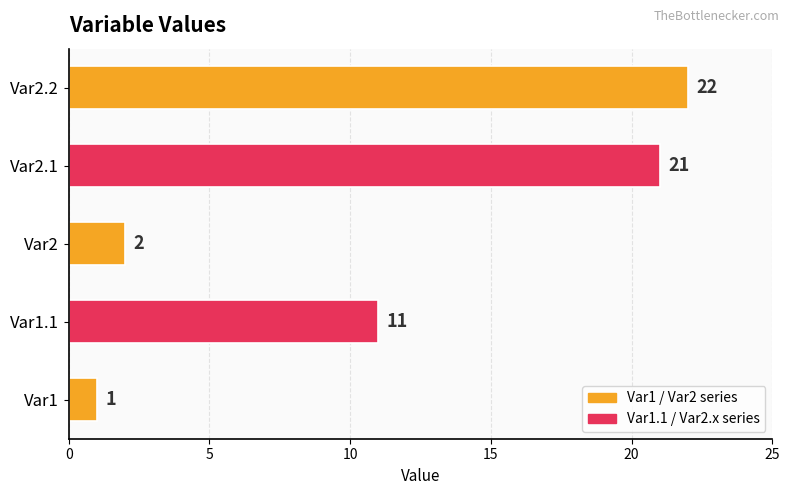

Approximately how many times larger is the value at Var1.1 compared to Var2?

5.5